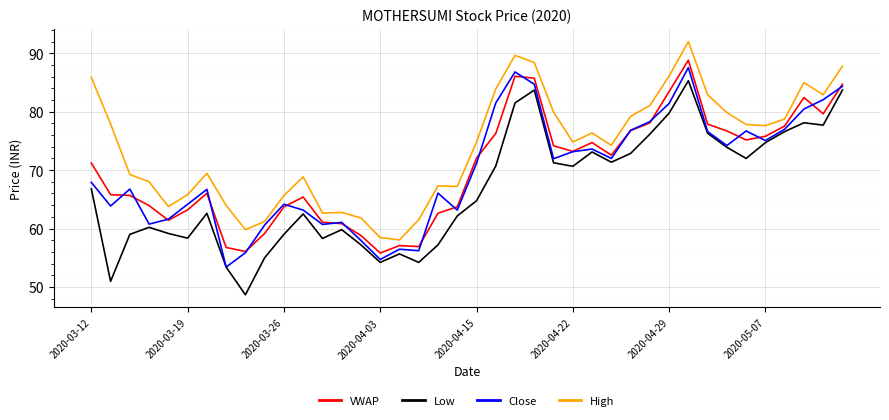

True or false: Low and High intersect in this chart.

False